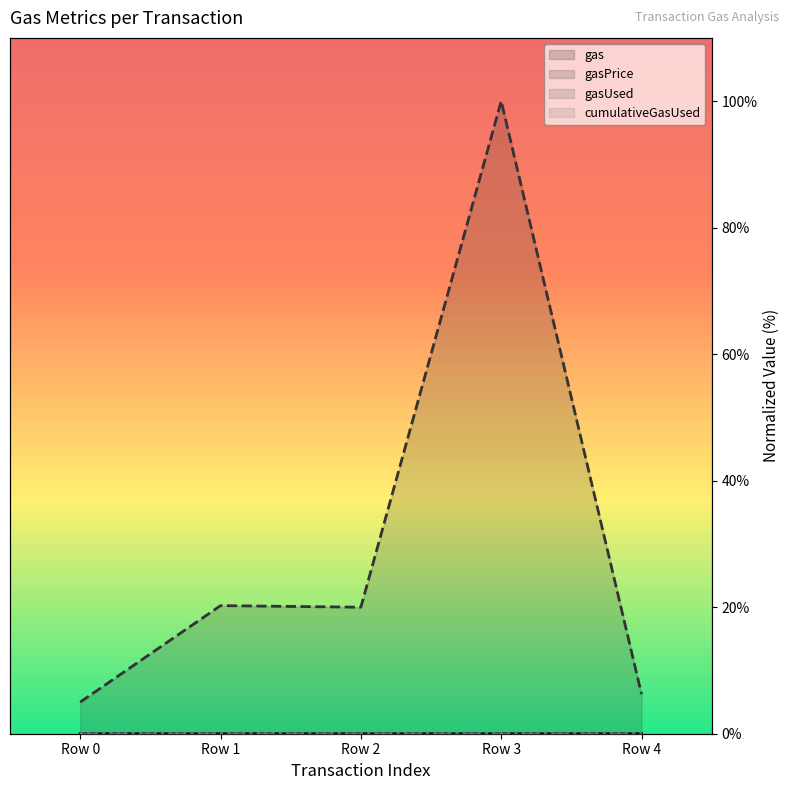

The cumulativeGasUsed series shows 0.0 at Row 2. True or false?

True